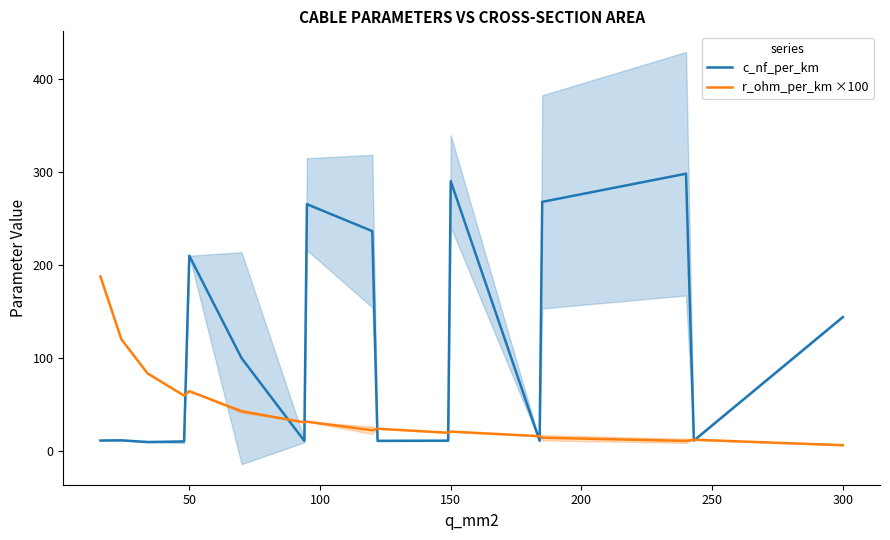

What is the maximum value for c_nf_per_km?

298.3